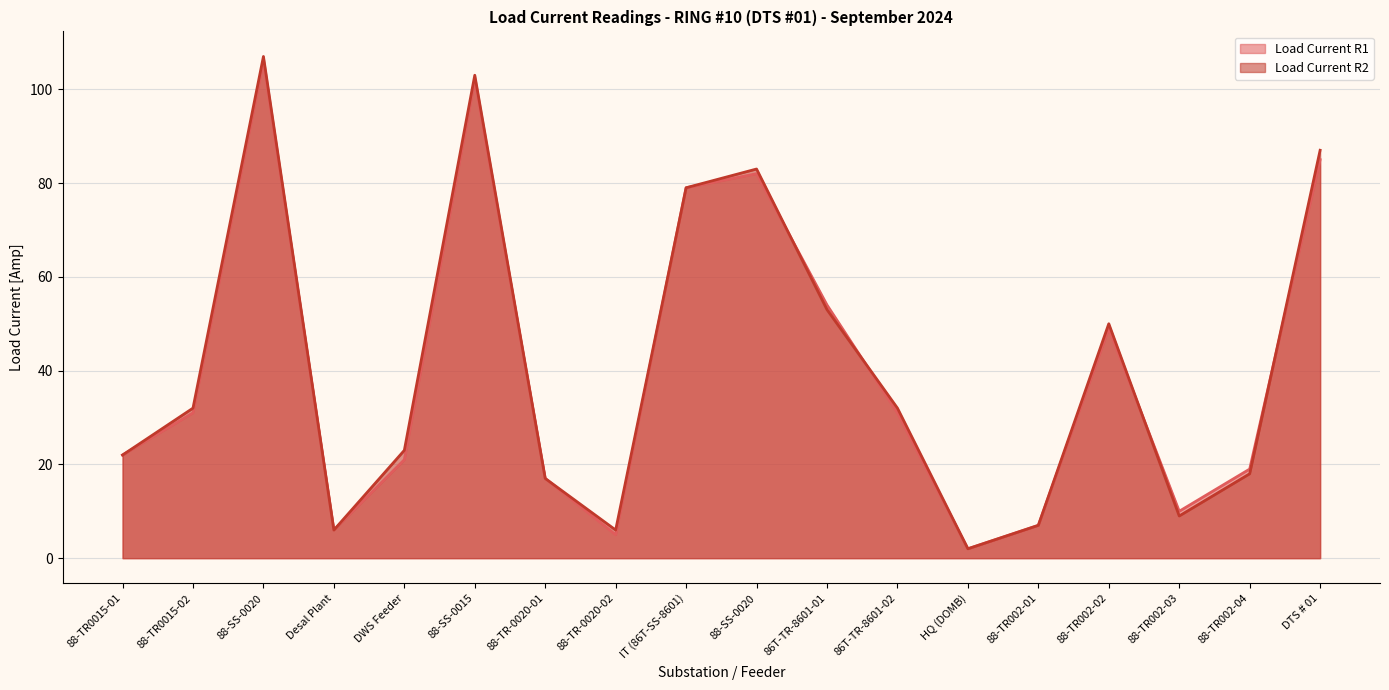

How many lines are shown in the chart?

2